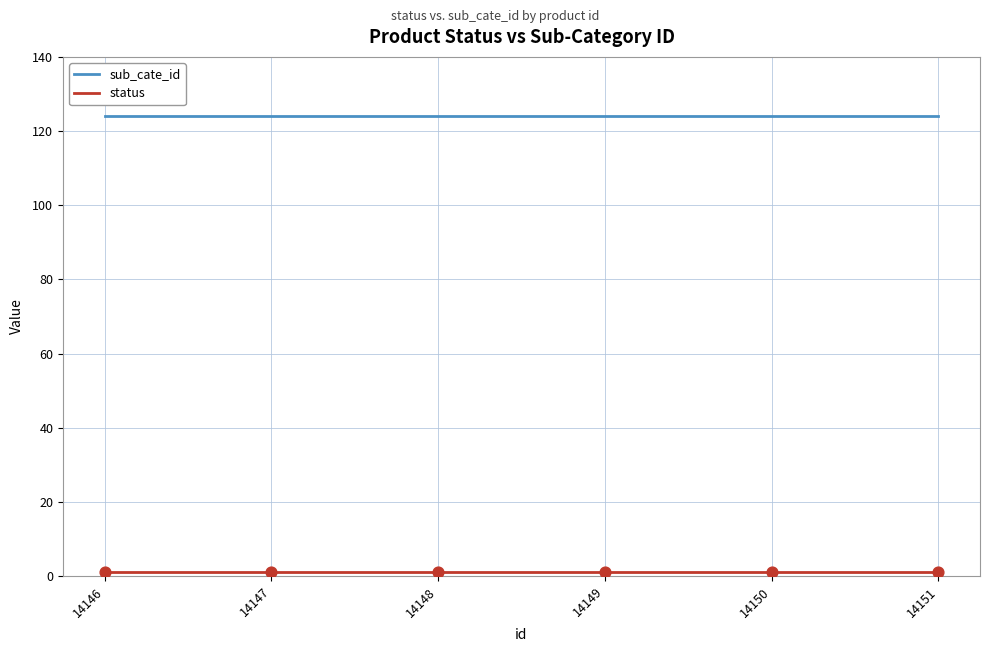

Which series has the largest total across all categories?

sub_cate_id